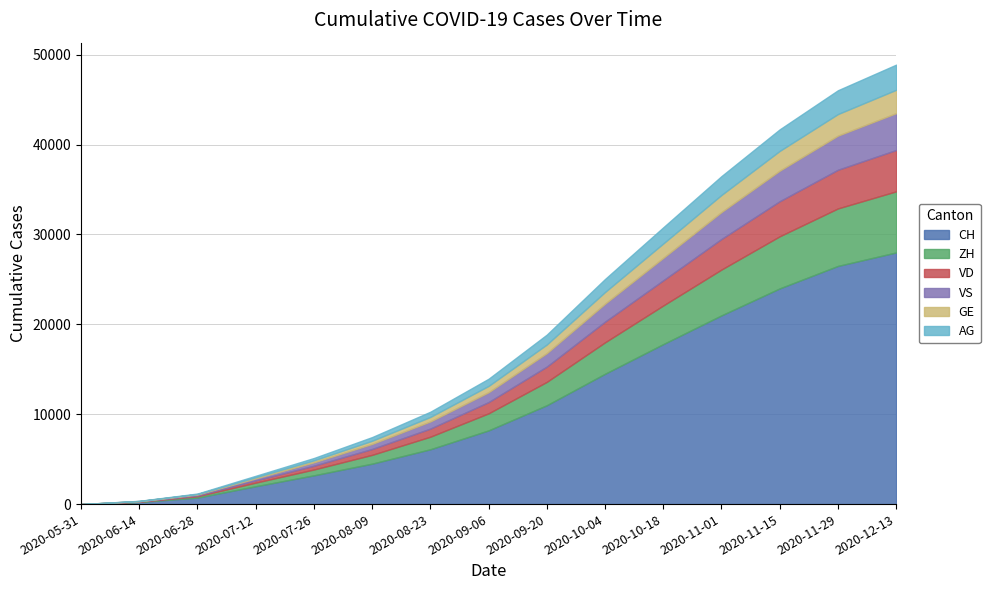

What is the greatest value displayed?

28000